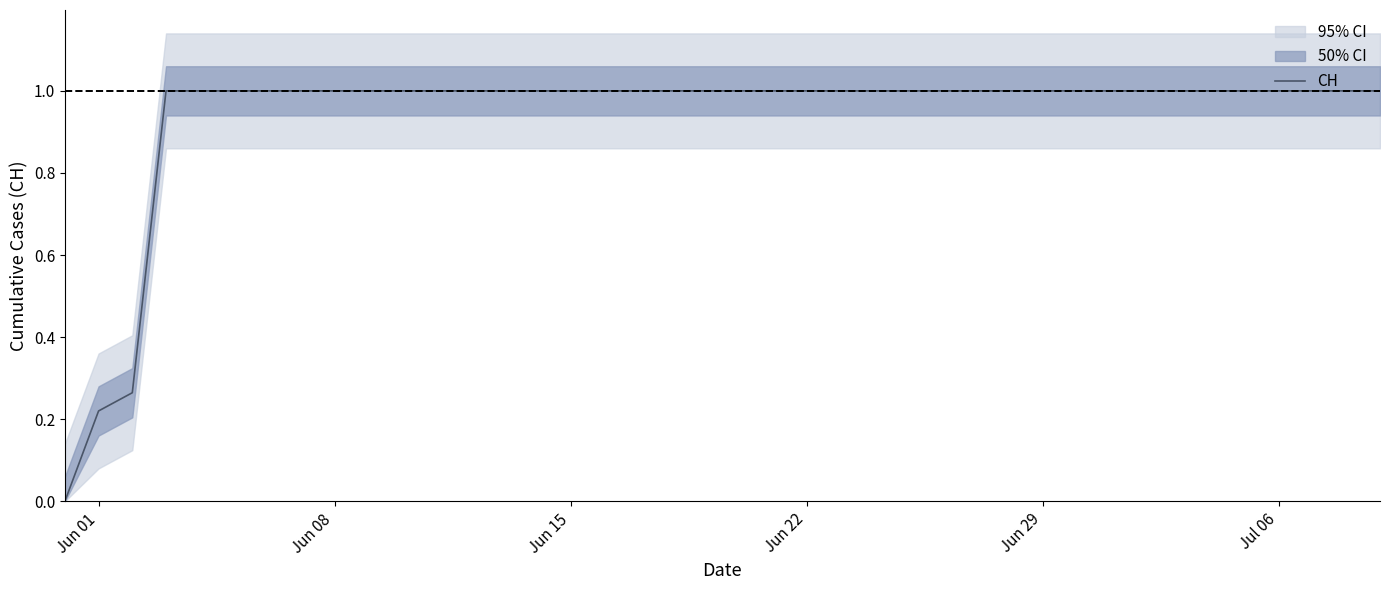

The CH series shows 1.3 at Jul 06. True or false?

False